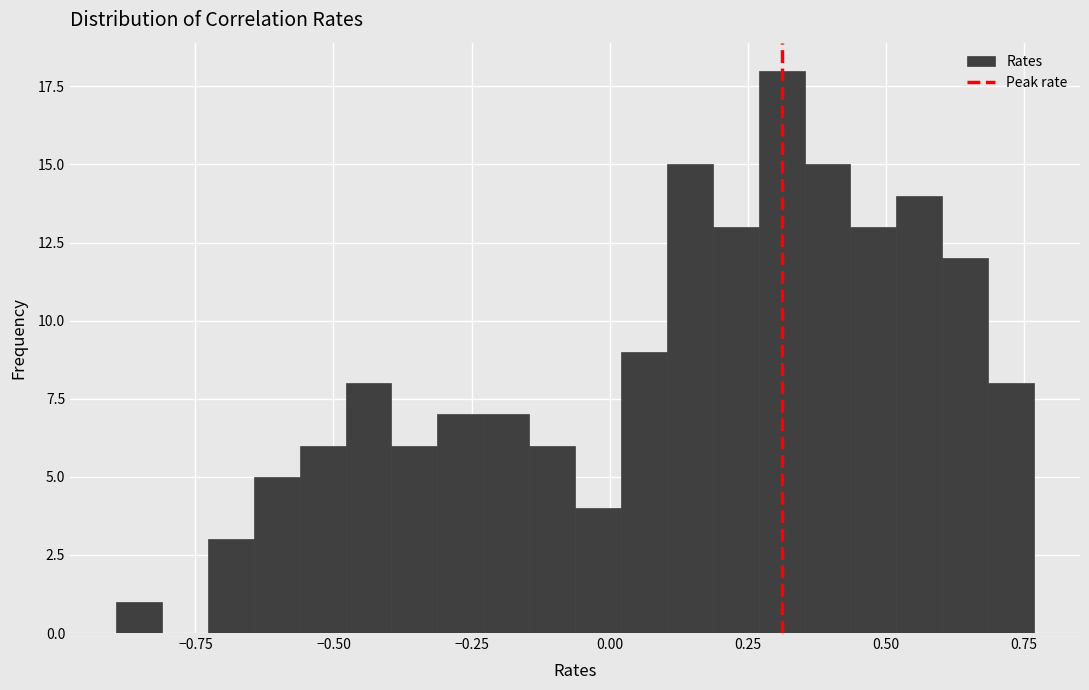

Read against the x-axis, roughly where is the centre of the tallest bar?

0.30